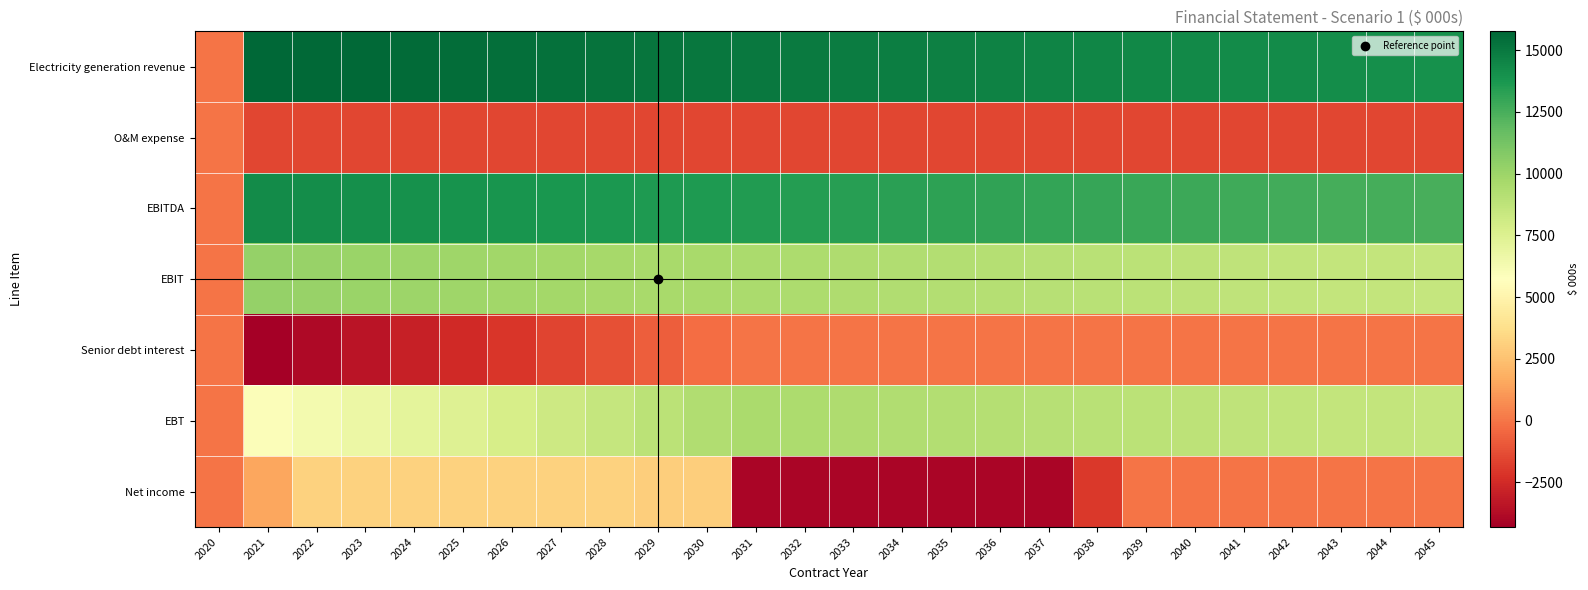

Rank the series at 2043 from highest to lowest value.

Electricity generation revenue, EBITDA, EBIT, EBT, Senior debt interest, Net income, O&M expense